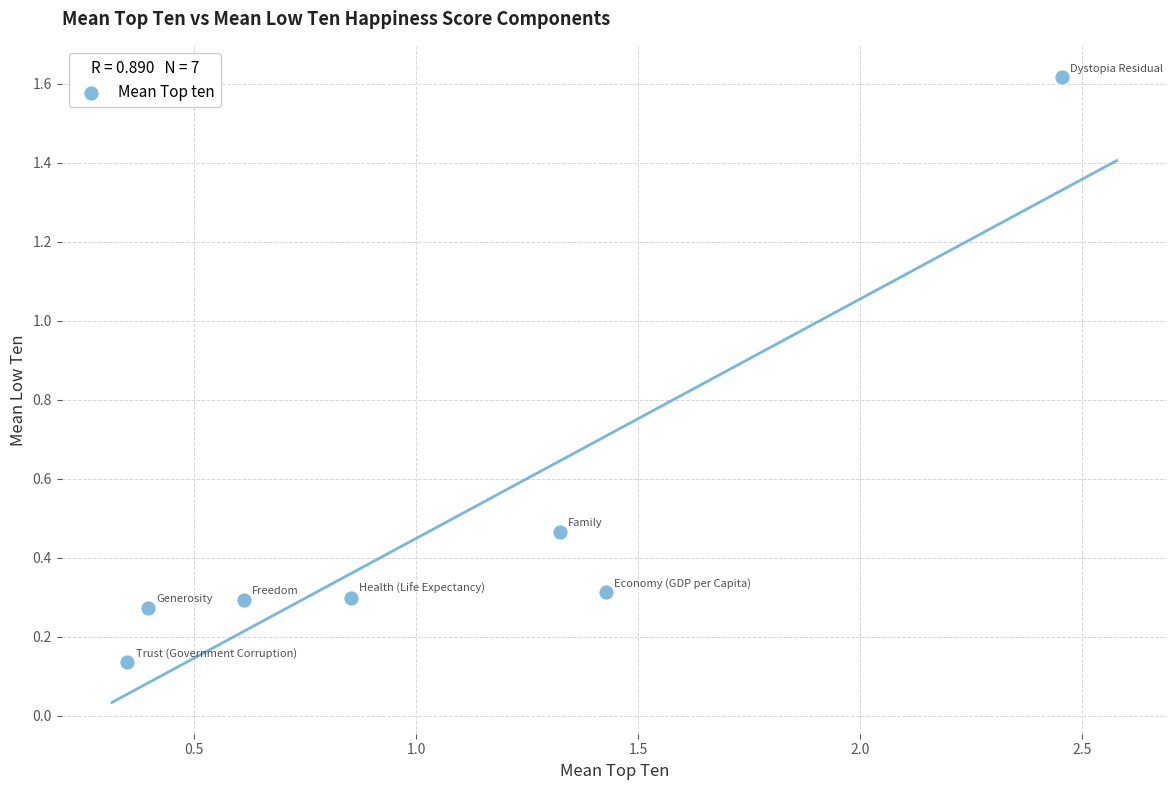

What is the range of X values (max minus min)?

2.1